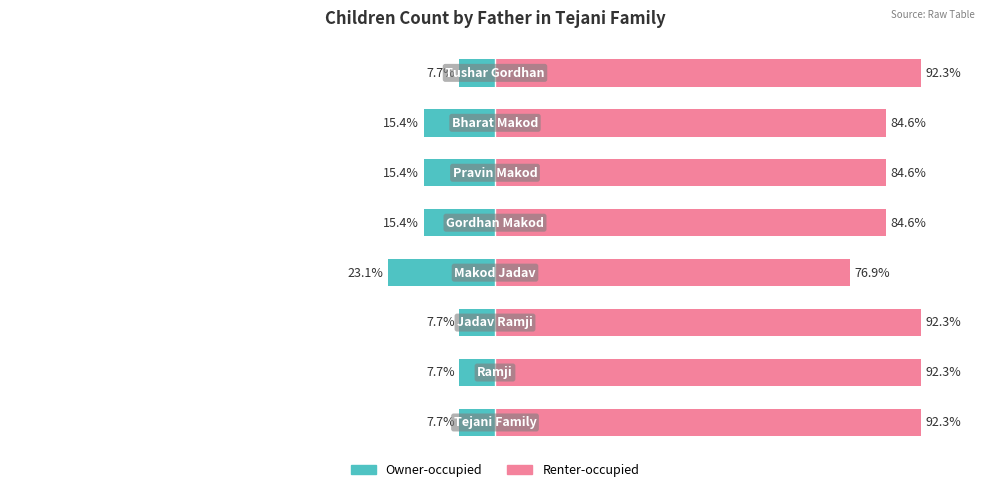

The Renter-occupied series shows 40.5 at 5. True or false?

False